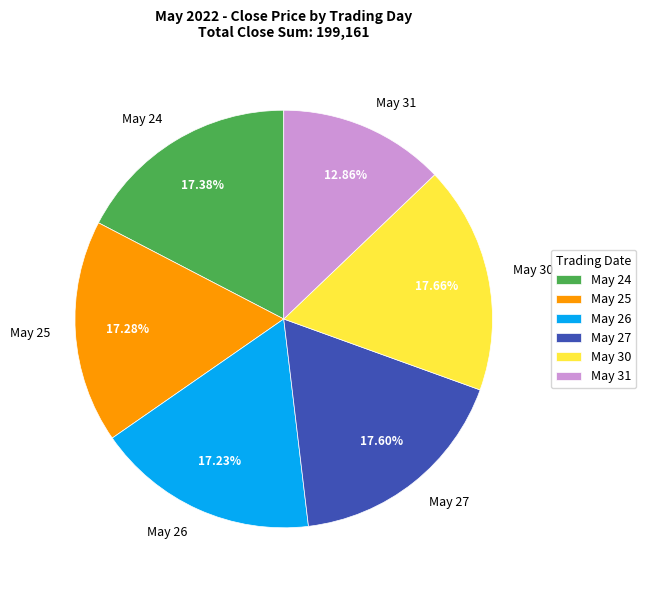

What is the smallest slice in the pie chart?

May 31